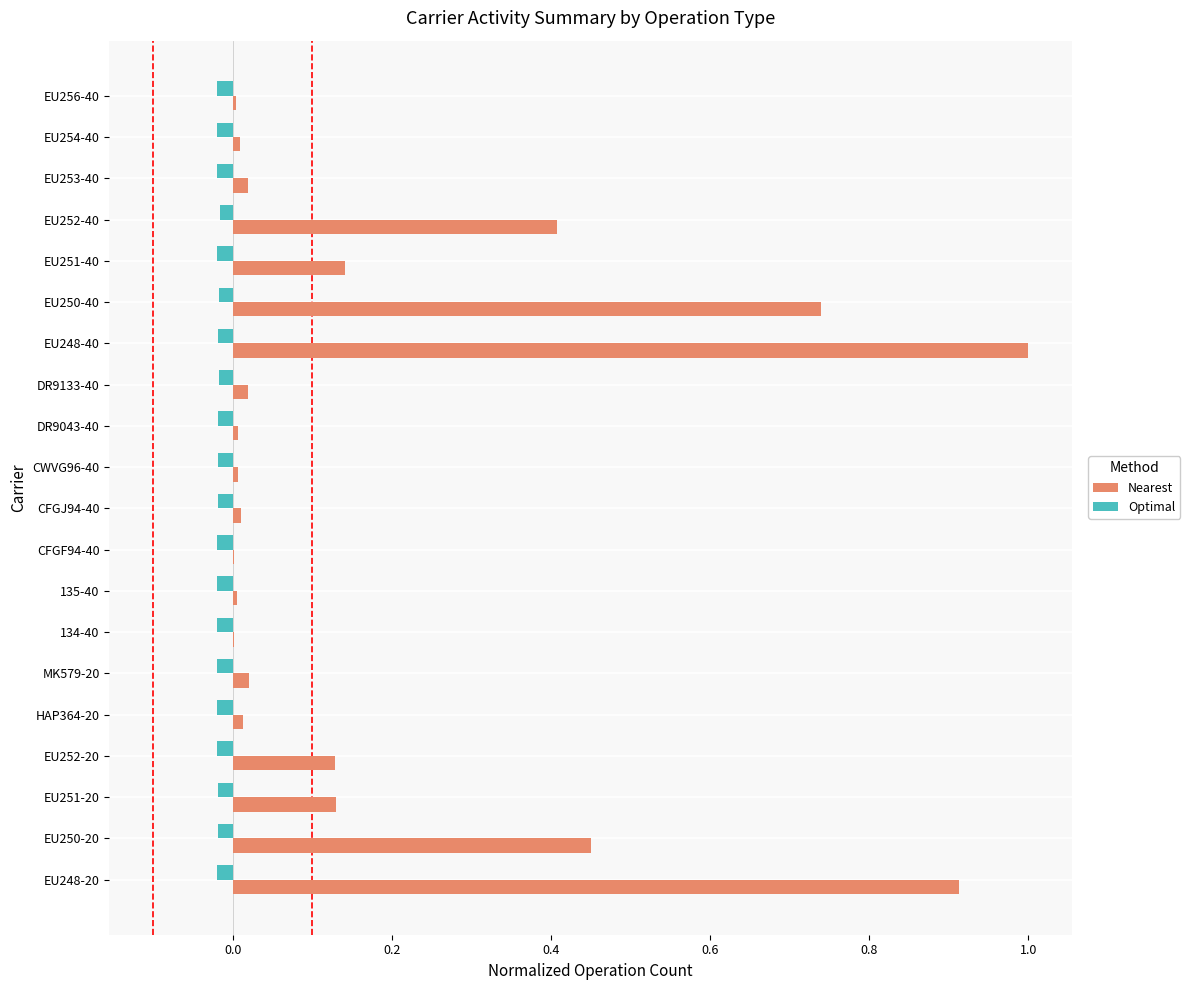

How many categories are shown in the chart?

20